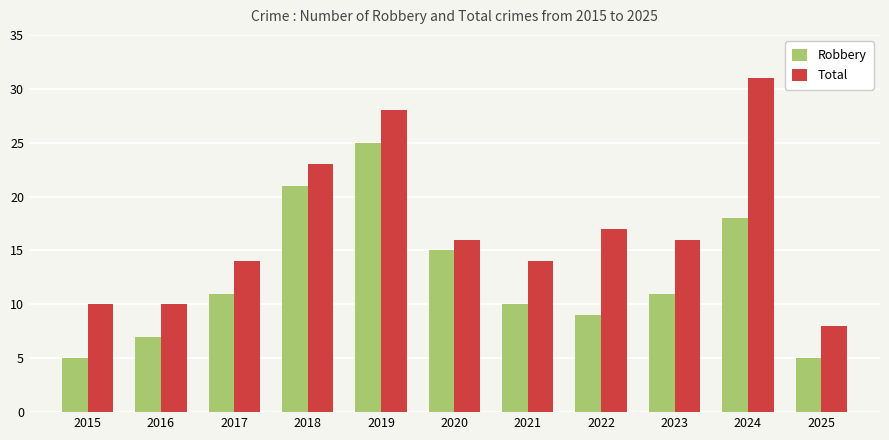

Count the number of categories in the chart.

11